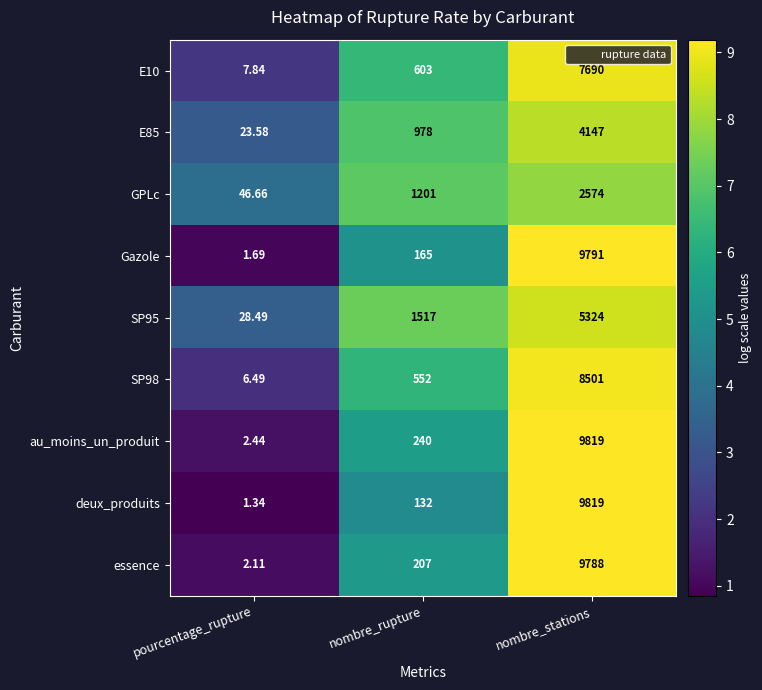

Is the value of Gazole at nombre_rupture greater than the value of E10 at pourcentage_rupture?

Yes